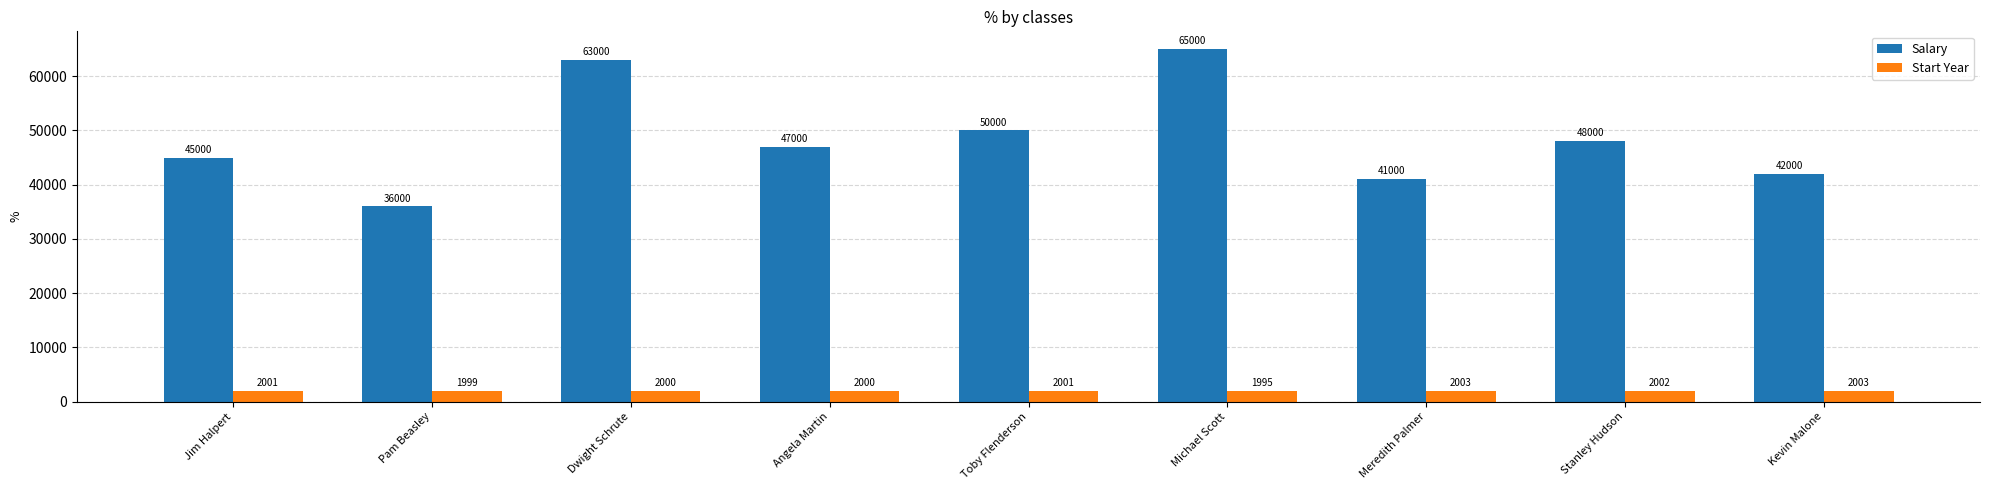

Reading left to right, extract all data points from this chart.

Salary: Jim Halpert=45000	Pam Beasley=36000	Dwight Schrute=63000	Angela Martin=47000	Toby Flenderson=50000	Michael Scott=65000	Meredith Palmer=41000	Stanley Hudson=48000	Kevin Malone=42000
Start Year: Jim Halpert=2001	Pam Beasley=1999	Dwight Schrute=2000	Angela Martin=2000	Toby Flenderson=2001	Michael Scott=1995	Meredith Palmer=2003	Stanley Hudson=2002	Kevin Malone=2003